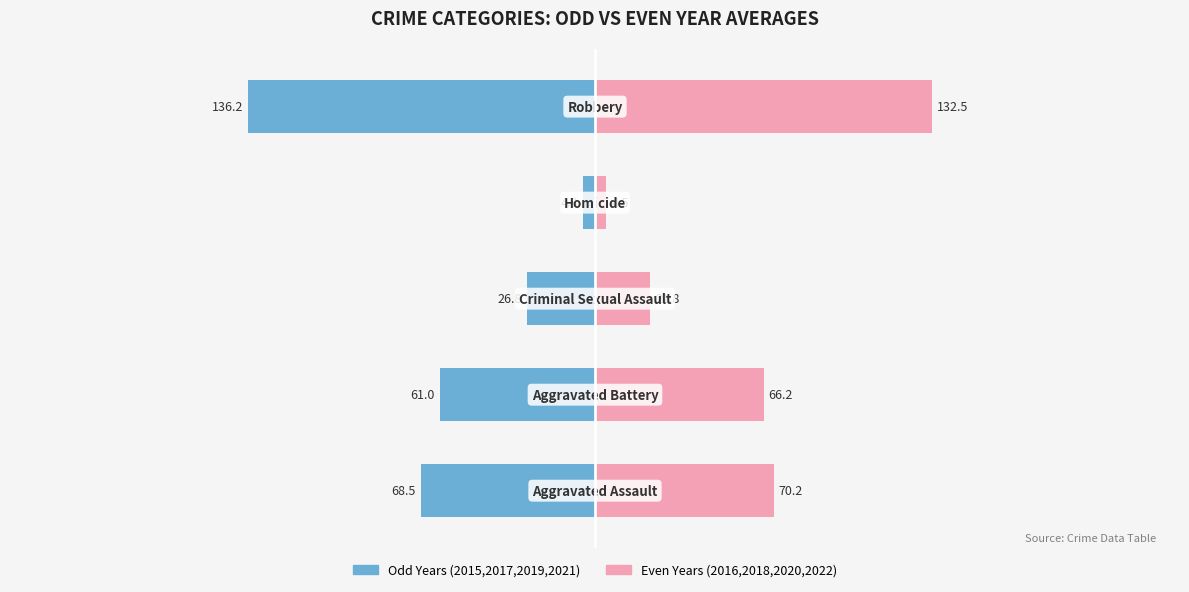

Which series has the widest spread of values?

Odd Years (2015,2017,2019,2021)